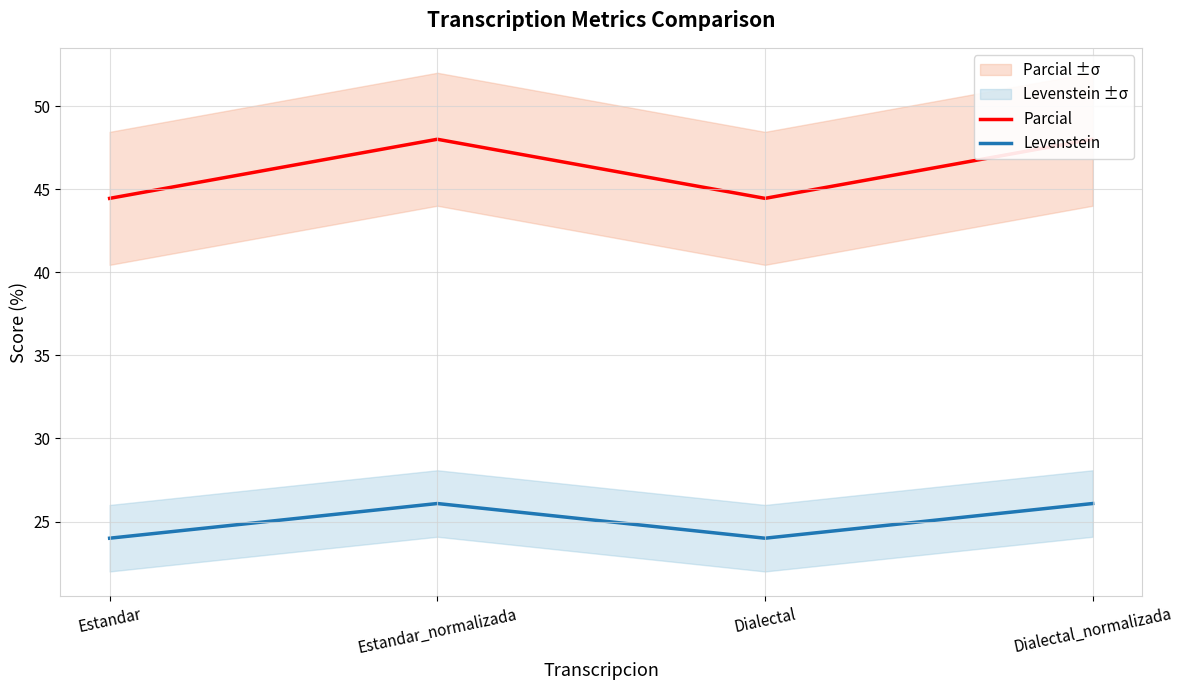

Which series has the largest total across all categories?

Parcial